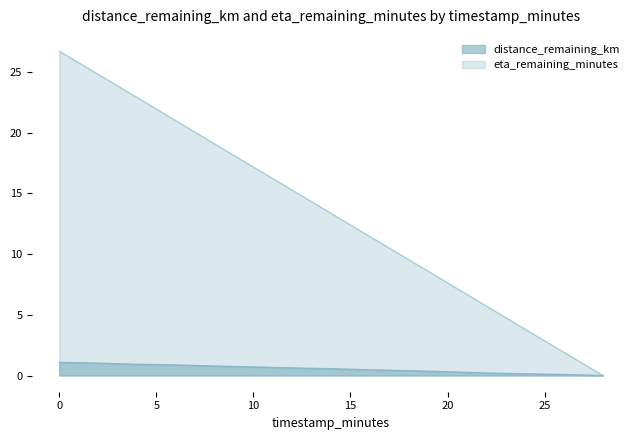

Is the value of eta_remaining_minutes at 18.0 greater than the value of distance_remaining_km at 24.0?

Yes